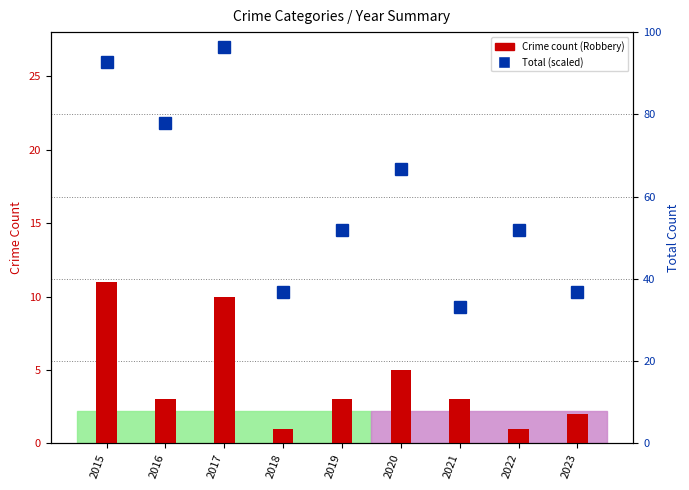

True or false: Total (scaled) has a value of 6.1 at 2020.

False